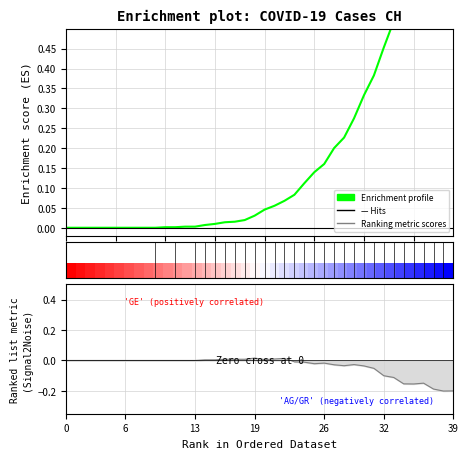

Which label corresponds to the largest value in the chart?

39